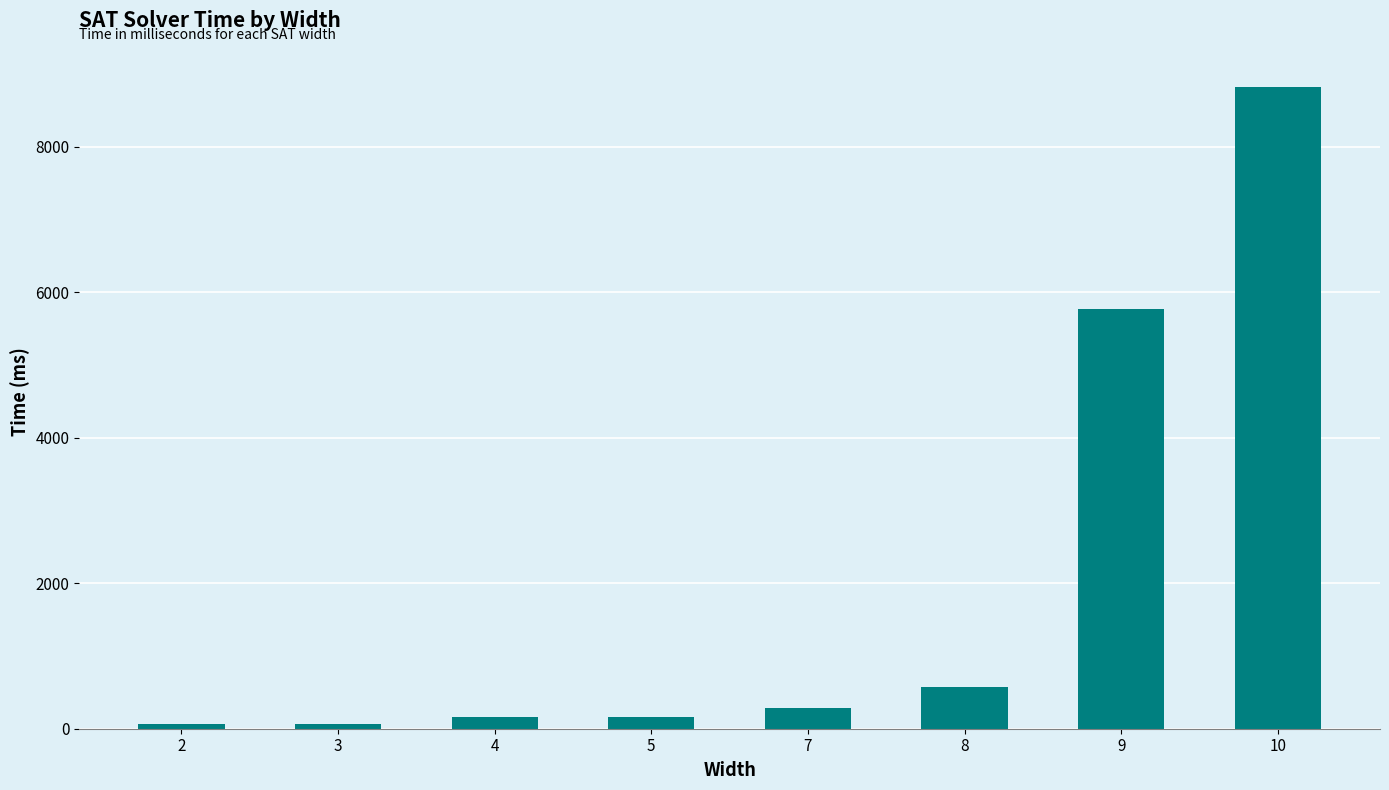

What is the greatest value displayed?

8820